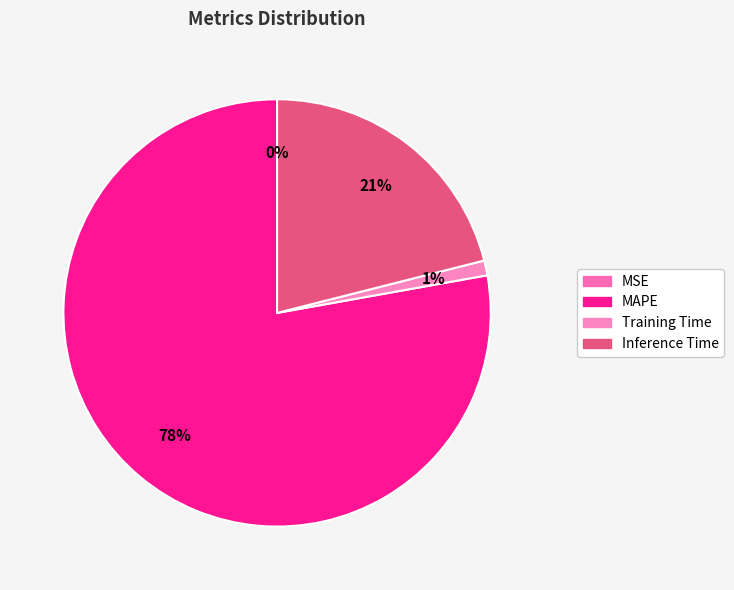

What percentage do Inference Time and MSE together represent?

21.1%